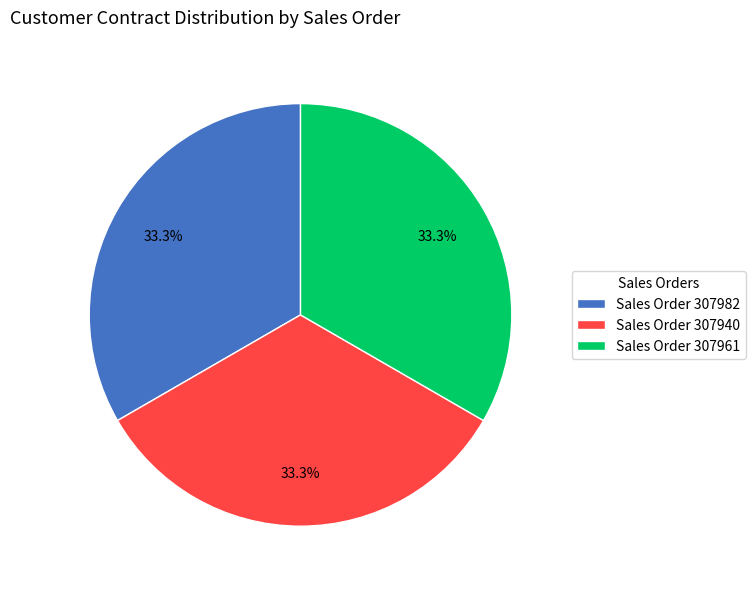

Is there any slice that represents more than half of the pie?

No